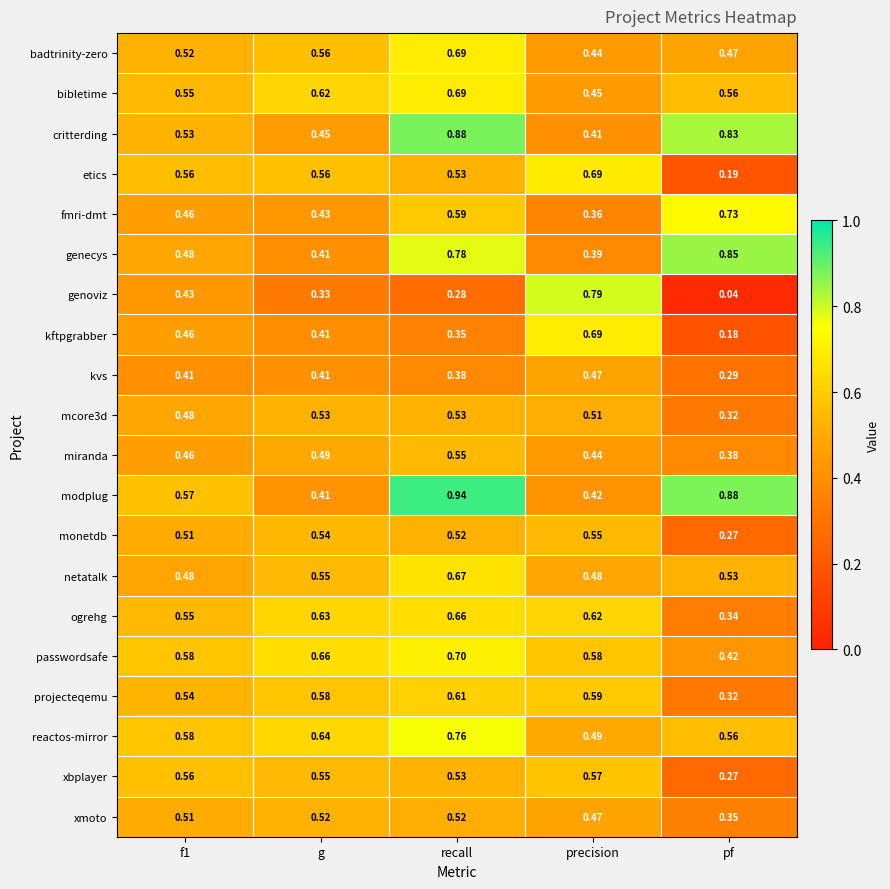

Which series has the widest spread of values?

genoviz